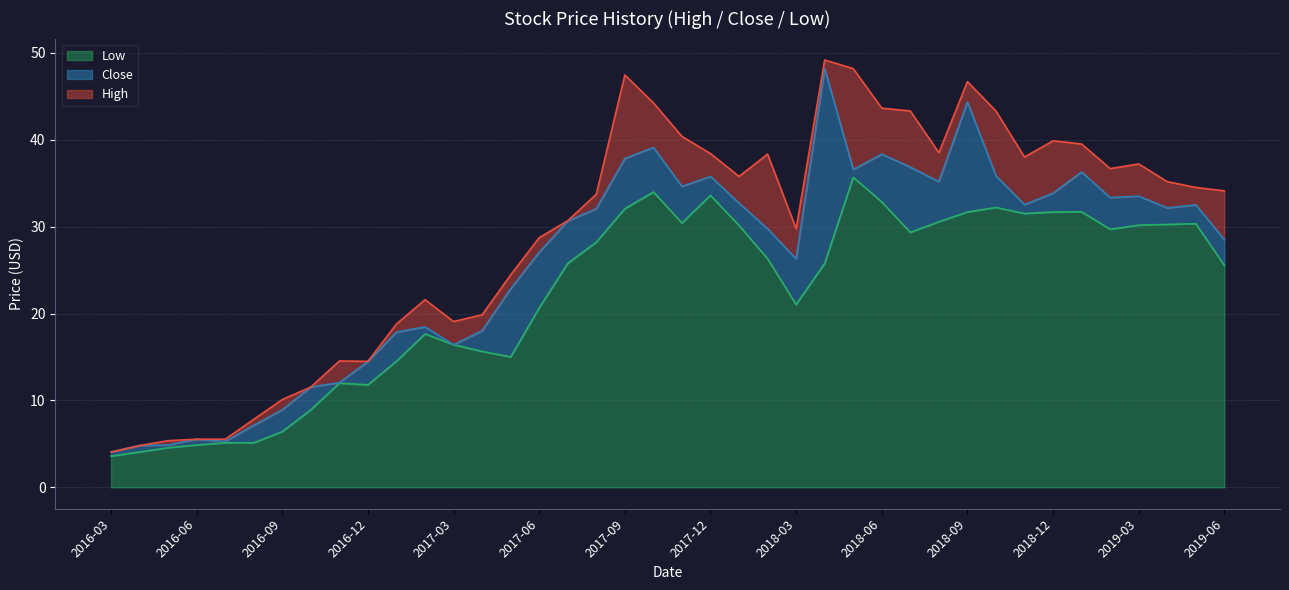

What is the difference between the maximum and minimum values in the High series?

45.1